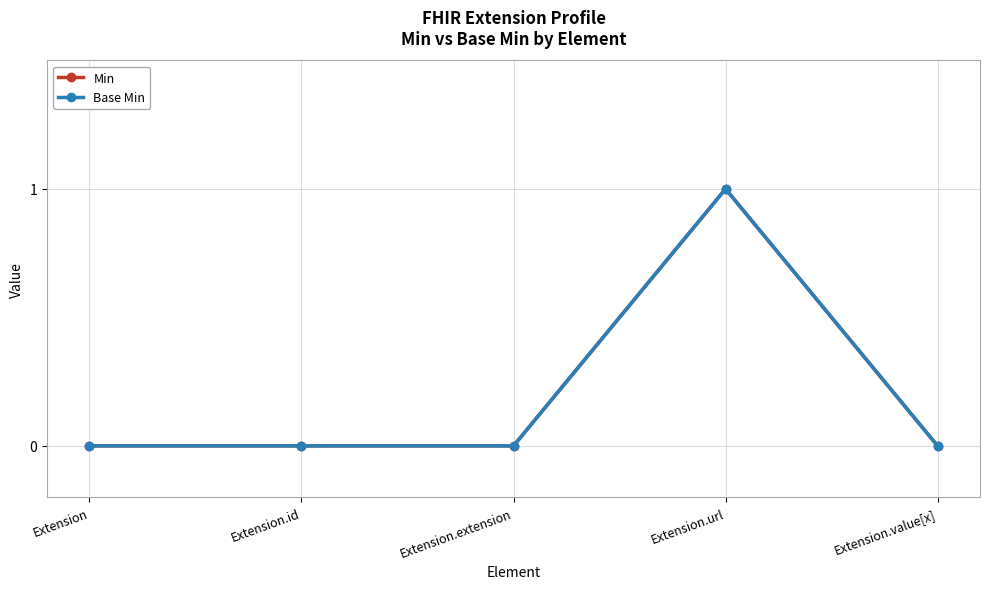

At which label is Min closest to 0?

Extension